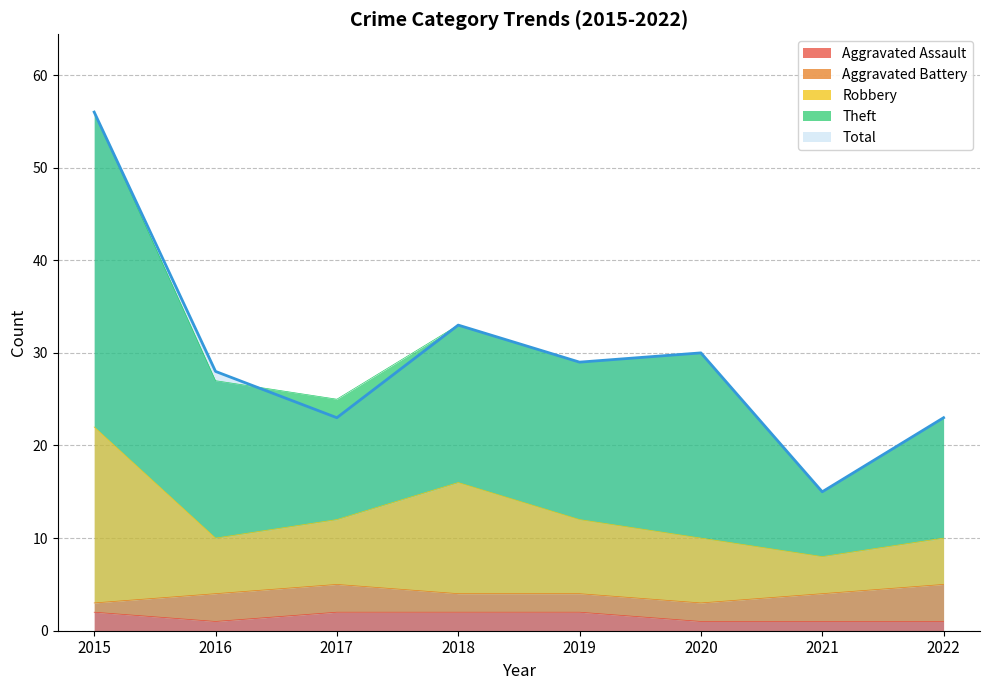

True or false: Total and Aggravated Assault cross at least once.

False